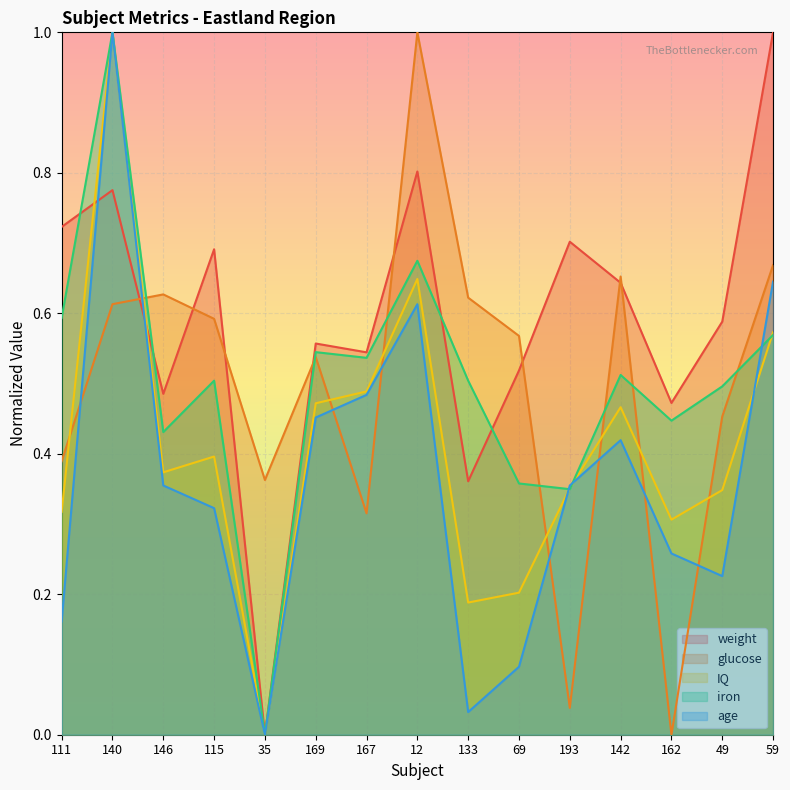

True or false: IQ has a value of 0.5 at 167.

True